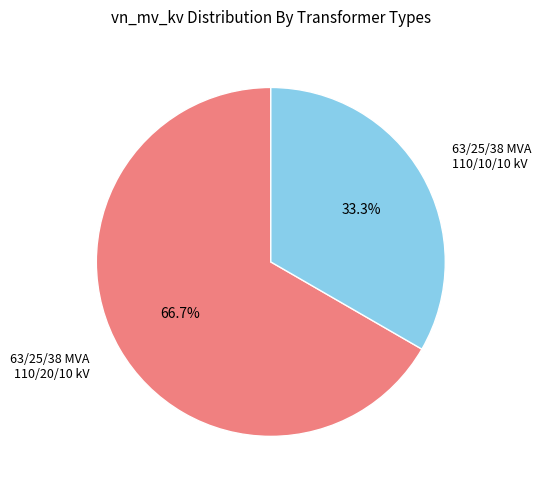

Does any single category account for the majority?

Yes